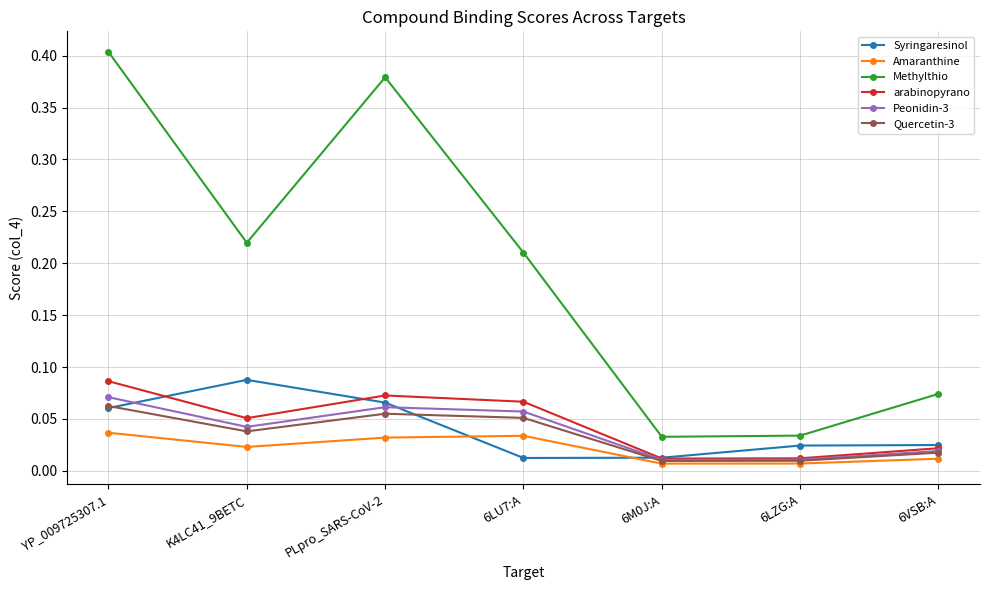

Which category has the highest value across all series?

YP_009725307.1